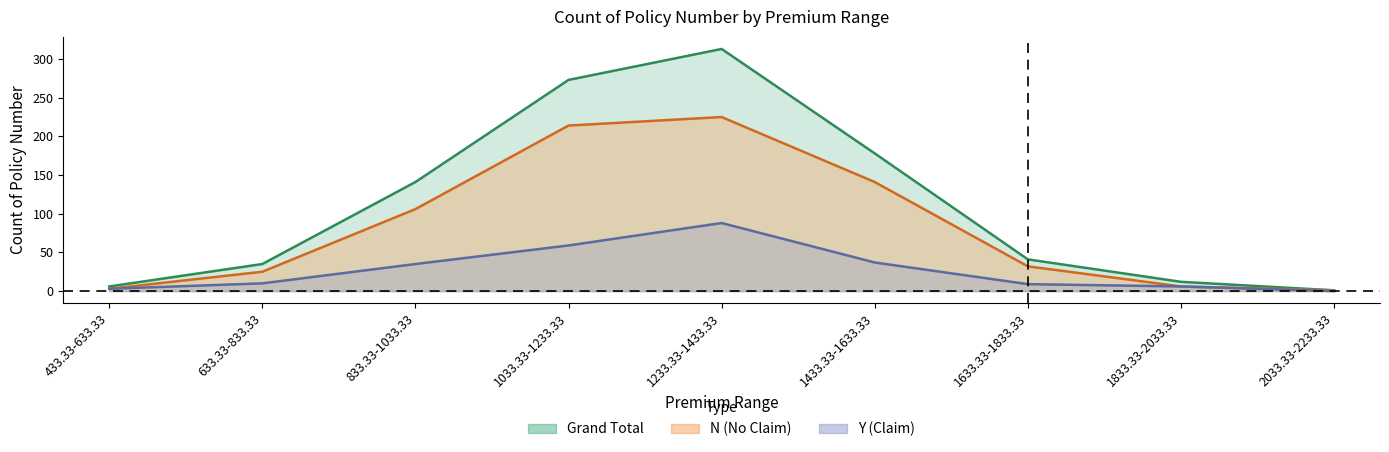

At 1633.33-1833.33, list the series in order from smallest to largest.

Y, N, Grand Total